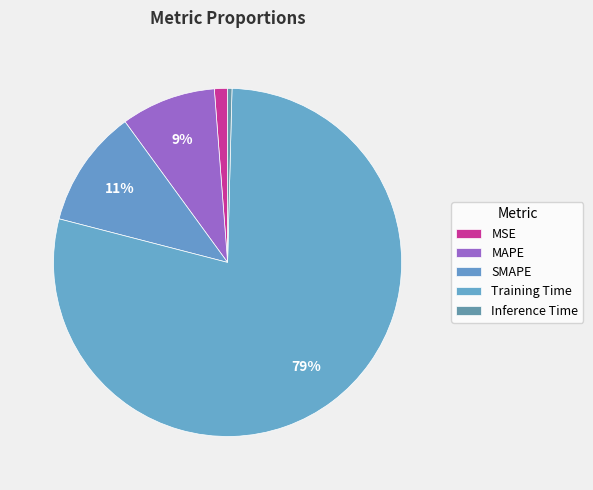

What is the smallest slice in the pie chart?

Inference Time